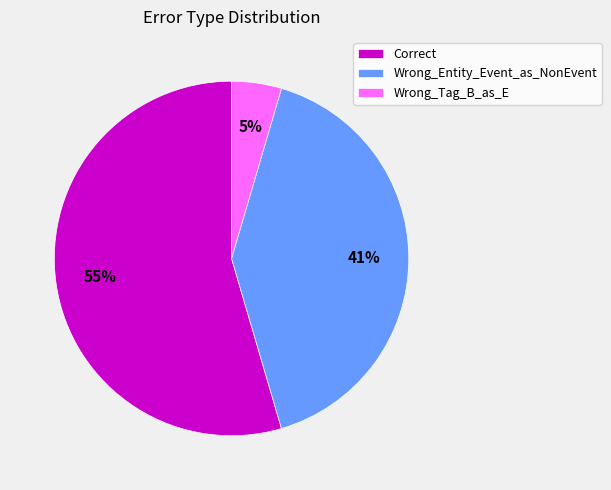

The Wrong_Entity_Event_as_NonEvent slice represents 55% of the pie. True or false?

False